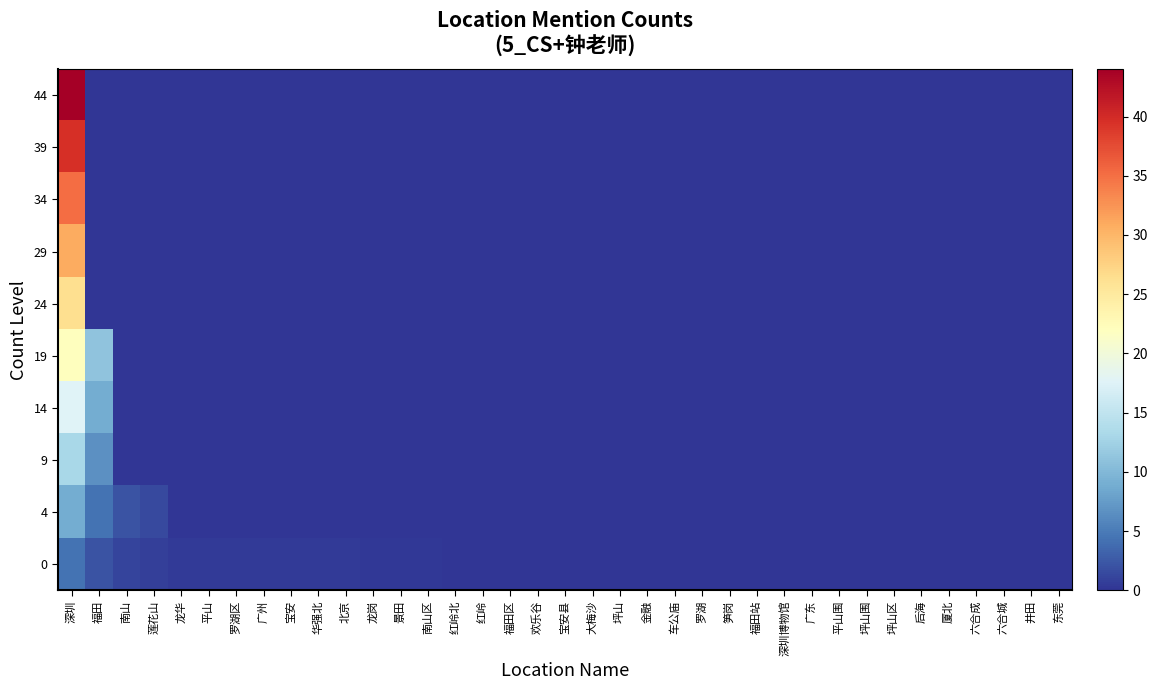

Reading left to right, transcribe all the data shown in this chart.

44: 深圳=44.0	福田=0.0	南山=0.0	莲花山=0.0	龙华=0.0	平山=0.0	罗湖区=0.0	广州=0.0	宝安=0.0	华强北=0.0	北京=0.0	龙岗=0.0	景田=0.0	南山区=0.0	红岭北=0.0	红岭=0.0	福田区=0.0	欢乐谷=0.0	宝安县=0.0	大梅沙=0.0	坪山=0.0	金融=0.0	车公庙=0.0	罗湖=0.0	笋岗=0.0	福田站=0.0	深圳博物馆=0.0	广东=0.0	平山围=0.0	坪山围=0.0	坪山区=0.0	后海=0.0	厦北=0.0	六合成=0.0	六合城=0.0	井田=0.0	东莞=0.0
39: 深圳=39.6	福田=0.0	南山=0.0	莲花山=0.0	龙华=0.0	平山=0.0	罗湖区=0.0	广州=0.0	宝安=0.0	华强北=0.0	北京=0.0	龙岗=0.0	景田=0.0	南山区=0.0	红岭北=0.0	红岭=0.0	福田区=0.0	欢乐谷=0.0	宝安县=0.0	大梅沙=0.0	坪山=0.0	金融=0.0	车公庙=0.0	罗湖=0.0	笋岗=0.0	福田站=0.0	深圳博物馆=0.0	广东=0.0	平山围=0.0	坪山围=0.0	坪山区=0.0	后海=0.0	厦北=0.0	六合成=0.0	六合城=0.0	井田=0.0	东莞=0.0
34: 深圳=35.2	福田=0.0	南山=0.0	莲花山=0.0	龙华=0.0	平山=0.0	罗湖区=0.0	广州=0.0	宝安=0.0	华强北=0.0	北京=0.0	龙岗=0.0	景田=0.0	南山区=0.0	红岭北=0.0	红岭=0.0	福田区=0.0	欢乐谷=0.0	宝安县=0.0	大梅沙=0.0	坪山=0.0	金融=0.0	车公庙=0.0	罗湖=0.0	笋岗=0.0	福田站=0.0	深圳博物馆=0.0	广东=0.0	平山围=0.0	坪山围=0.0	坪山区=0.0	后海=0.0	厦北=0.0	六合成=0.0	六合城=0.0	井田=0.0	东莞=0.0
29: 深圳=30.8	福田=0.0	南山=0.0	莲花山=0.0	龙华=0.0	平山=0.0	罗湖区=0.0	广州=0.0	宝安=0.0	华强北=0.0	北京=0.0	龙岗=0.0	景田=0.0	南山区=0.0	红岭北=0.0	红岭=0.0	福田区=0.0	欢乐谷=0.0	宝安县=0.0	大梅沙=0.0	坪山=0.0	金融=0.0	车公庙=0.0	罗湖=0.0	笋岗=0.0	福田站=0.0	深圳博物馆=0.0	广东=0.0	平山围=0.0	坪山围=0.0	坪山区=0.0	后海=0.0	厦北=0.0	六合成=0.0	六合城=0.0	井田=0.0	东莞=0.0
24: 深圳=26.4	福田=0.0	南山=0.0	莲花山=0.0	龙华=0.0	平山=0.0	罗湖区=0.0	广州=0.0	宝安=0.0	华强北=0.0	北京=0.0	龙岗=0.0	景田=0.0	南山区=0.0	红岭北=0.0	红岭=0.0	福田区=0.0	欢乐谷=0.0	宝安县=0.0	大梅沙=0.0	坪山=0.0	金融=0.0	车公庙=0.0	罗湖=0.0	笋岗=0.0	福田站=0.0	深圳博物馆=0.0	广东=0.0	平山围=0.0	坪山围=0.0	坪山区=0.0	后海=0.0	厦北=0.0	六合成=0.0	六合城=0.0	井田=0.0	东莞=0.0
19: 深圳=22.0	福田=11.0	南山=0.0	莲花山=0.0	龙华=0.0	平山=0.0	罗湖区=0.0	广州=0.0	宝安=0.0	华强北=0.0	北京=0.0	龙岗=0.0	景田=0.0	南山区=0.0	红岭北=0.0	红岭=0.0	福田区=0.0	欢乐谷=0.0	宝安县=0.0	大梅沙=0.0	坪山=0.0	金融=0.0	车公庙=0.0	罗湖=0.0	笋岗=0.0	福田站=0.0	深圳博物馆=0.0	广东=0.0	平山围=0.0	坪山围=0.0	坪山区=0.0	后海=0.0	厦北=0.0	六合成=0.0	六合城=0.0	井田=0.0	东莞=0.0
14: 深圳=17.6	福田=8.8	南山=0.0	莲花山=0.0	龙华=0.0	平山=0.0	罗湖区=0.0	广州=0.0	宝安=0.0	华强北=0.0	北京=0.0	龙岗=0.0	景田=0.0	南山区=0.0	红岭北=0.0	红岭=0.0	福田区=0.0	欢乐谷=0.0	宝安县=0.0	大梅沙=0.0	坪山=0.0	金融=0.0	车公庙=0.0	罗湖=0.0	笋岗=0.0	福田站=0.0	深圳博物馆=0.0	广东=0.0	平山围=0.0	坪山围=0.0	坪山区=0.0	后海=0.0	厦北=0.0	六合成=0.0	六合城=0.0	井田=0.0	东莞=0.0
9: 深圳=13.2	福田=6.6	南山=0.0	莲花山=0.0	龙华=0.0	平山=0.0	罗湖区=0.0	广州=0.0	宝安=0.0	华强北=0.0	北京=0.0	龙岗=0.0	景田=0.0	南山区=0.0	红岭北=0.0	红岭=0.0	福田区=0.0	欢乐谷=0.0	宝安县=0.0	大梅沙=0.0	坪山=0.0	金融=0.0	车公庙=0.0	罗湖=0.0	笋岗=0.0	福田站=0.0	深圳博物馆=0.0	广东=0.0	平山围=0.0	坪山围=0.0	坪山区=0.0	后海=0.0	厦北=0.0	六合成=0.0	六合城=0.0	井田=0.0	东莞=0.0
4: 深圳=8.8	福田=4.4	南山=2.2	莲花山=1.4	龙华=0.0	平山=0.0	罗湖区=0.0	广州=0.0	宝安=0.0	华强北=0.0	北京=0.0	龙岗=0.0	景田=0.0	南山区=0.0	红岭北=0.0	红岭=0.0	福田区=0.0	欢乐谷=0.0	宝安县=0.0	大梅沙=0.0	坪山=0.0	金融=0.0	车公庙=0.0	罗湖=0.0	笋岗=0.0	福田站=0.0	深圳博物馆=0.0	广东=0.0	平山围=0.0	坪山围=0.0	坪山区=0.0	后海=0.0	厦北=0.0	六合成=0.0	六合城=0.0	井田=0.0	东莞=0.0
0: 深圳=4.4	福田=2.2	南山=1.1	莲花山=0.7	龙华=0.5	平山=0.5	罗湖区=0.4	广州=0.4	宝安=0.4	华强北=0.4	北京=0.4	龙岗=0.3	景田=0.3	南山区=0.3	红岭北=0.0	红岭=0.0	福田区=0.0	欢乐谷=0.0	宝安县=0.0	大梅沙=0.0	坪山=0.0	金融=0.0	车公庙=0.0	罗湖=0.0	笋岗=0.0	福田站=0.0	深圳博物馆=0.0	广东=0.0	平山围=0.0	坪山围=0.0	坪山区=0.0	后海=0.0	厦北=0.0	六合成=0.0	六合城=0.0	井田=0.0	东莞=0.0